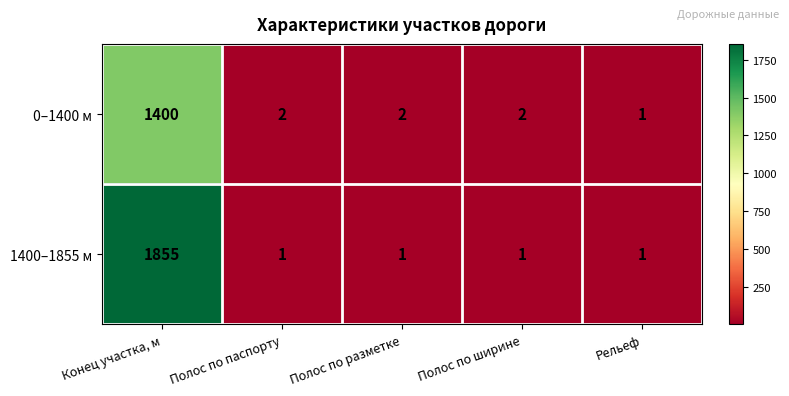

Reading left to right, transcribe all the data shown in this chart.

0–1400 м: Конец участка, м=1400	Полос по паспорту=2	Полос по разметке=2	Полос по ширине=2	Рельеф=1
1400–1855 м: Конец участка, м=1855	Полос по паспорту=1	Полос по разметке=1	Полос по ширине=1	Рельеф=1